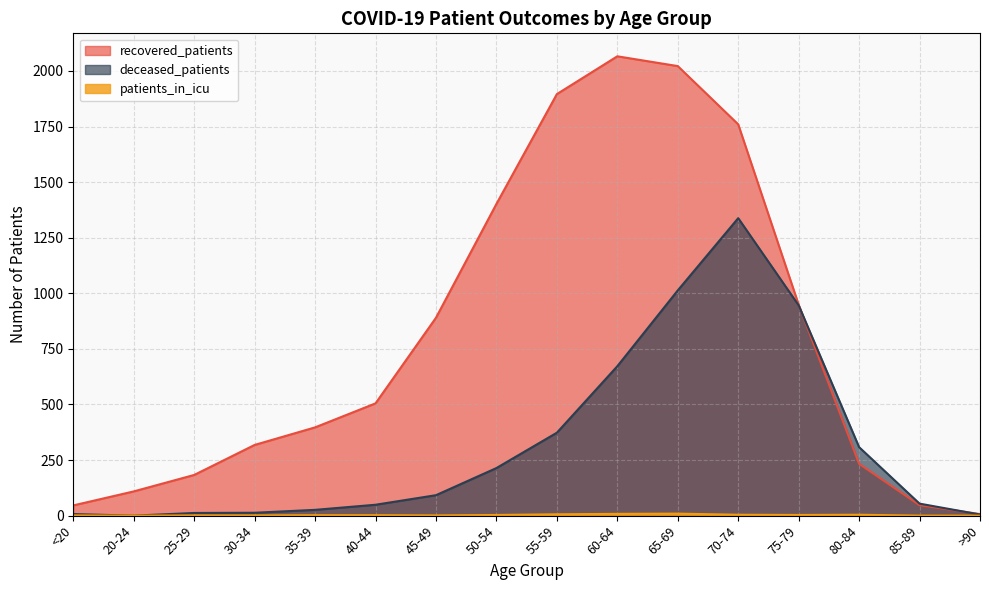

What is the label of the 15th point from the left?

85-89